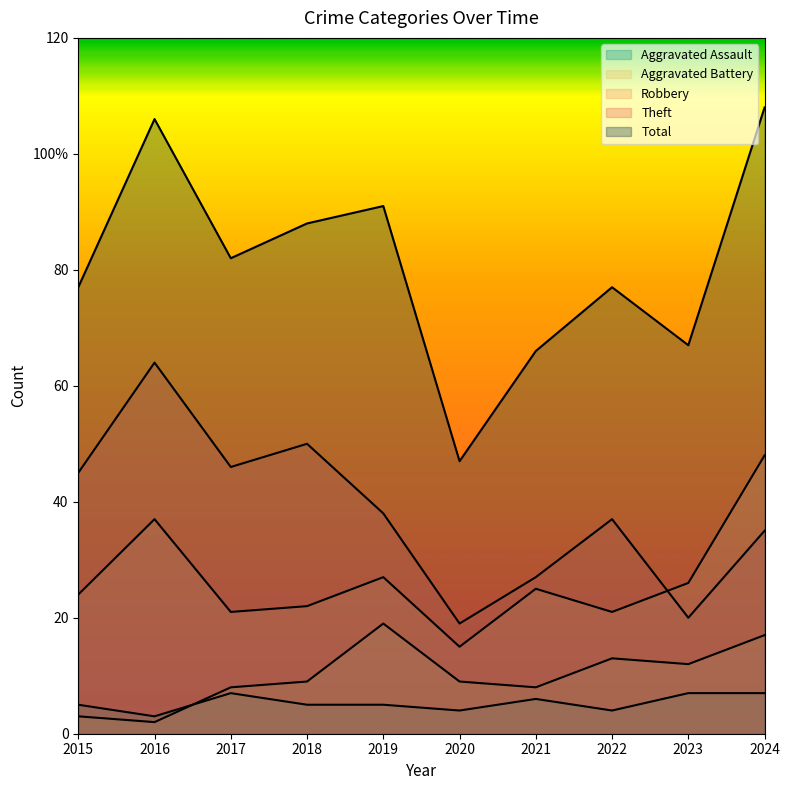

Between 2020 and 2015, which is larger?

2015